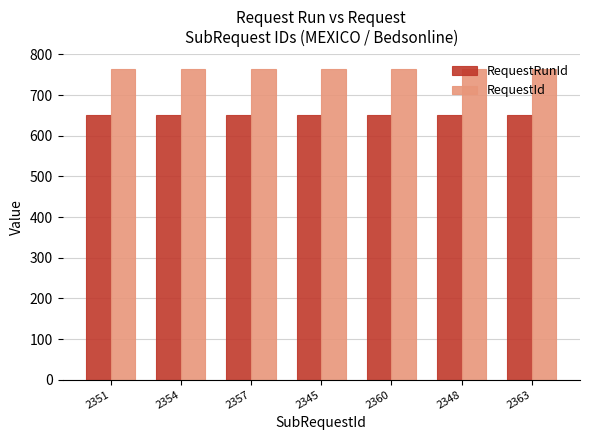

What is the spread (max minus min) of values at 2360?

112